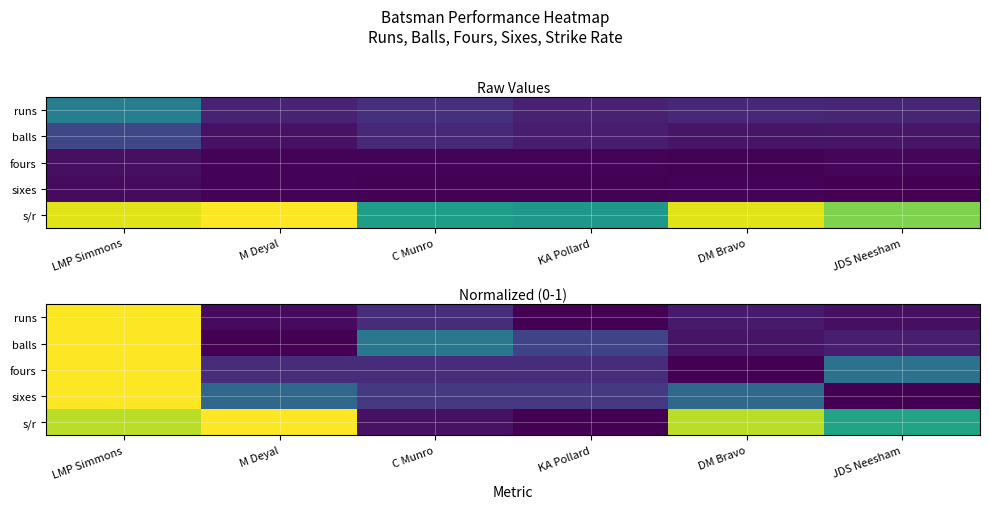

Where is runs nearest to the value 0?

KA Pollard